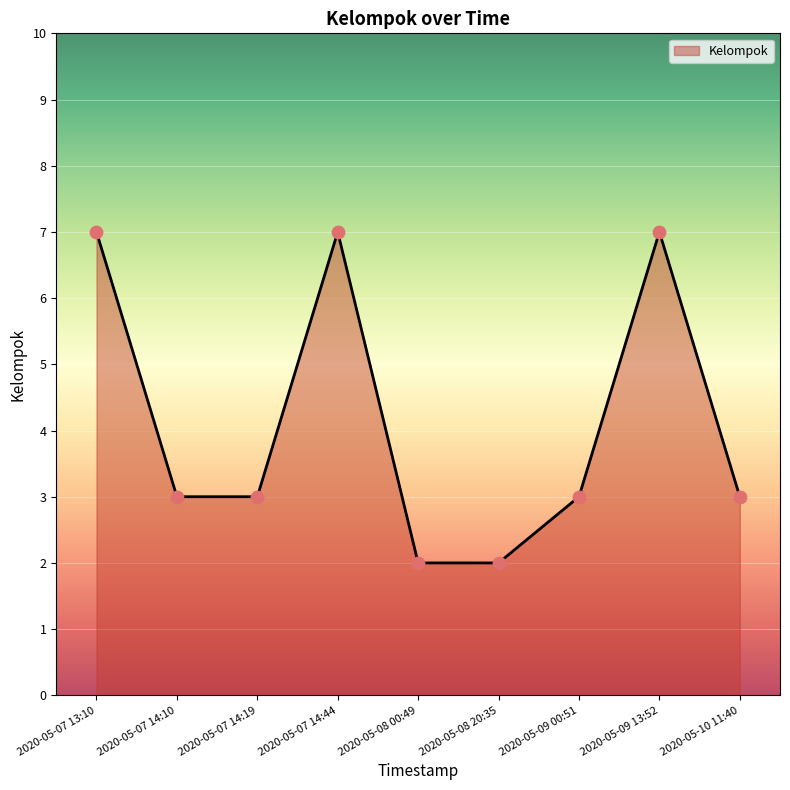

Between 2020-05-08 20:35 and 2020-05-07 14:10, which is larger?

2020-05-07 14:10